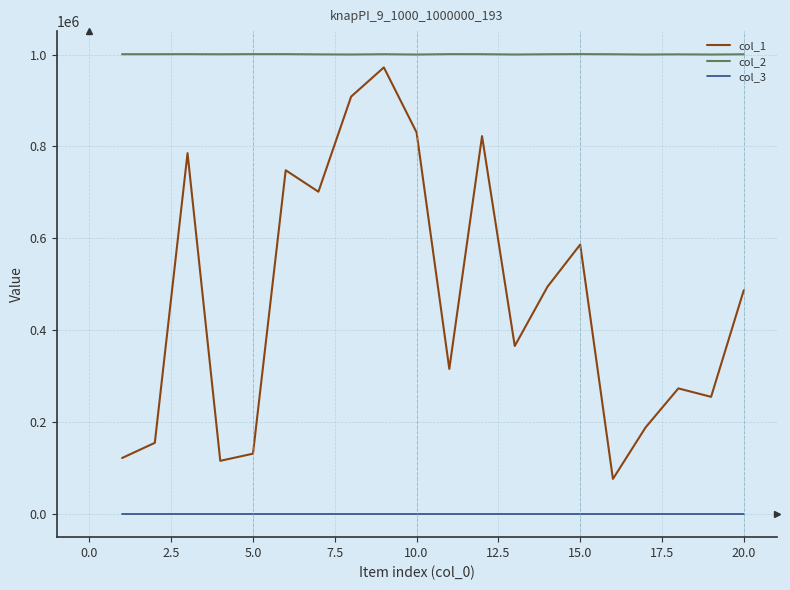

True or false: col_1 and col_2 cross at least once.

False